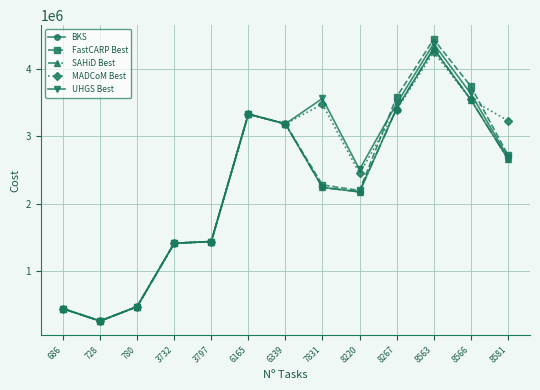

What is the minimum value shown in the chart?

261743